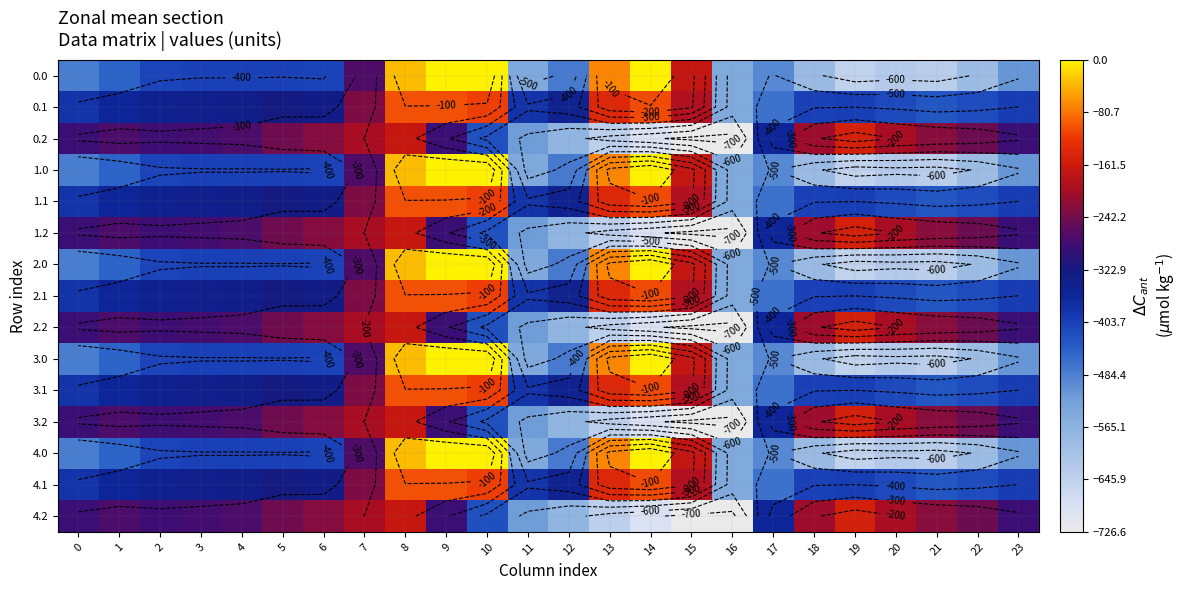

At which label does 4.0 reach its minimum?

19